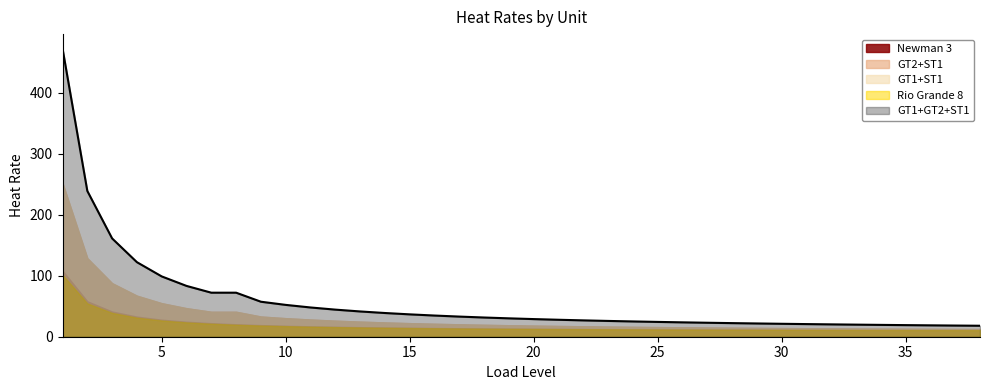

What is the minimum value shown in the chart?

10.8